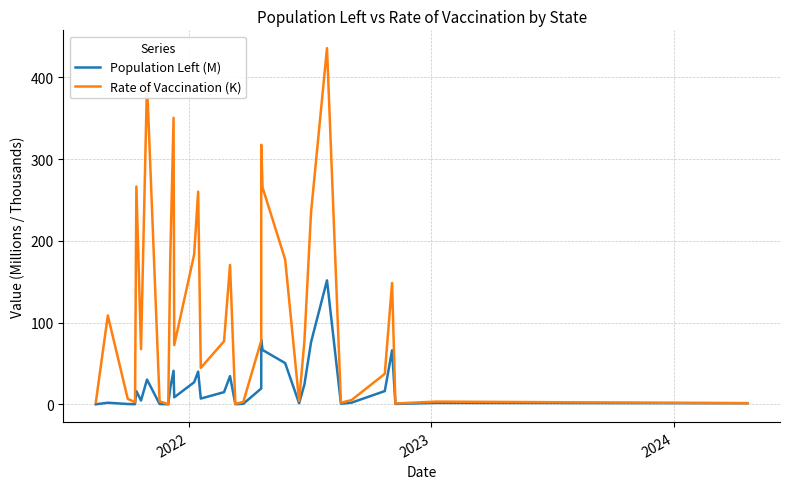

Is the value of Population Left (M) at 8 greater than the value of Rate of Vaccination (K) at 28?

No